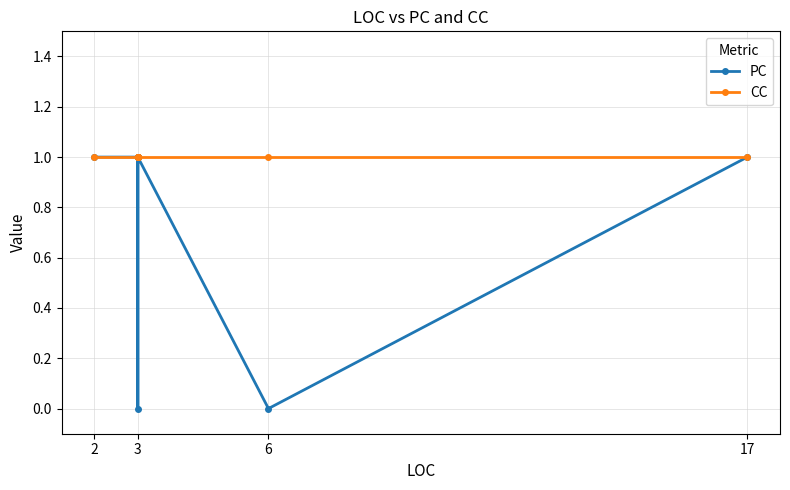

What is the maximum value for CC?

1